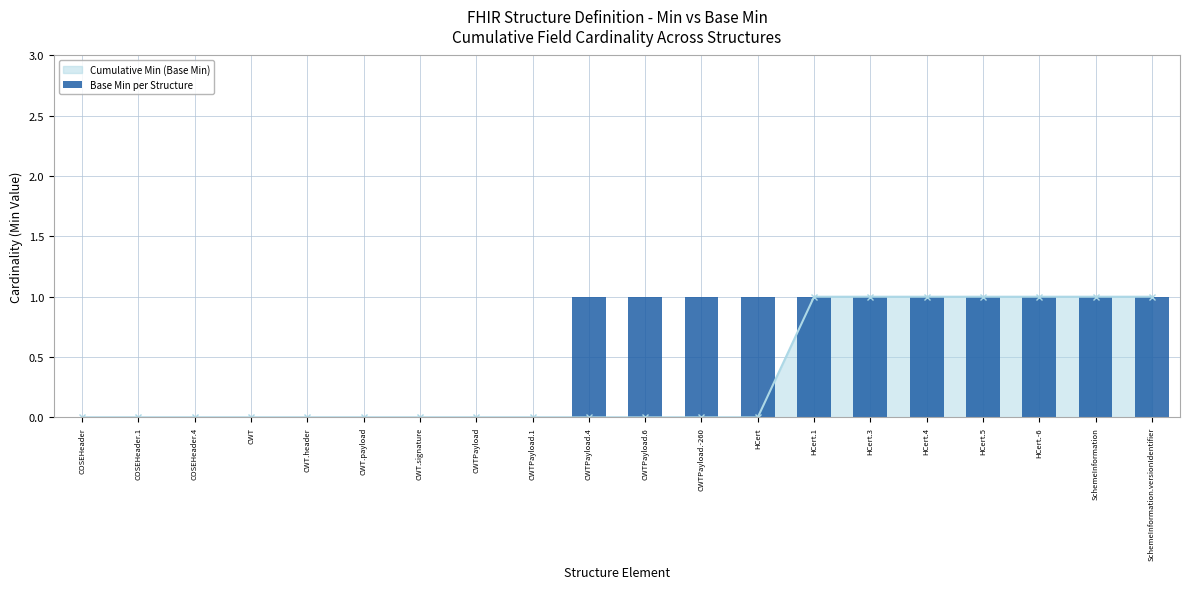

What position from the right is CWTPayload.1?

12